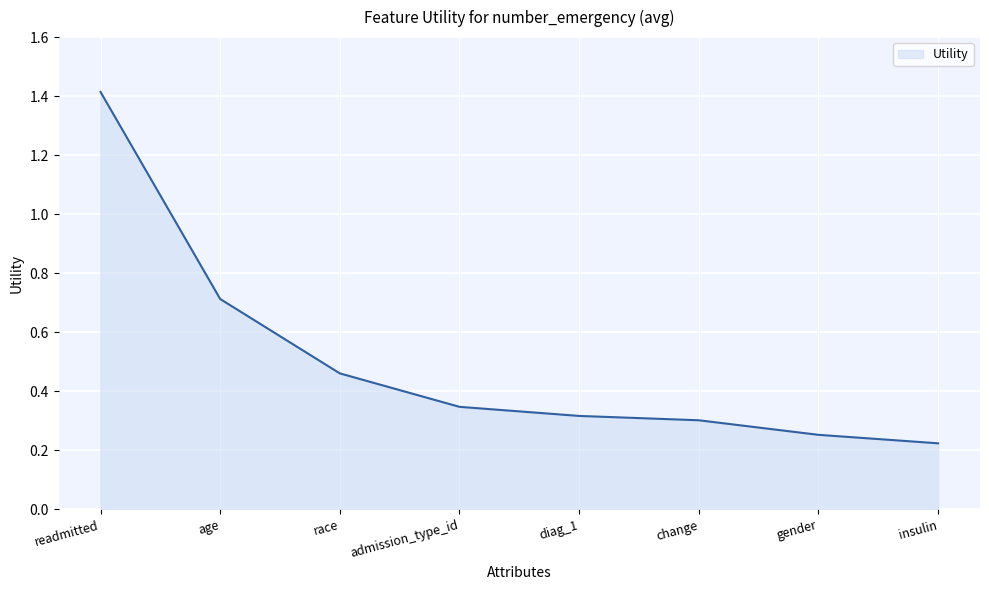

What is the greatest value displayed?

1.4